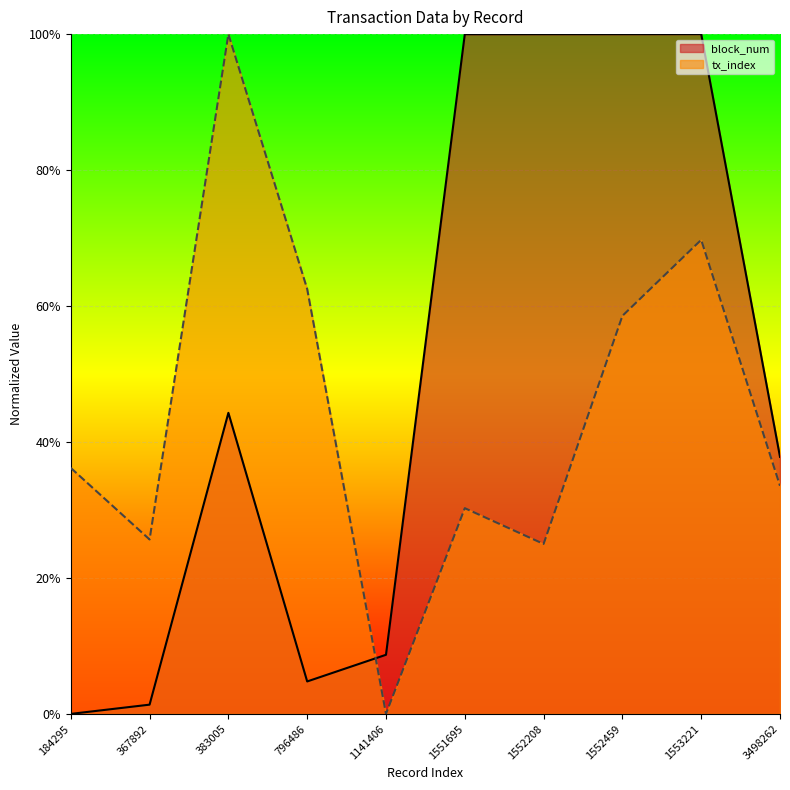

What is the difference between the maximum and minimum values in the tx_index series?

1.0